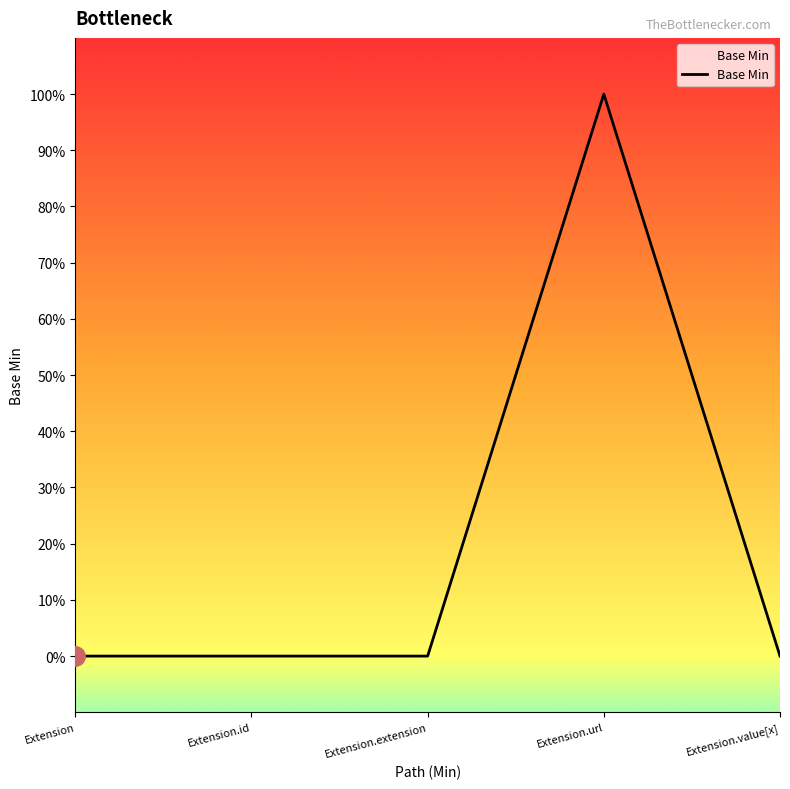

Does the chart have visible grid lines?

No